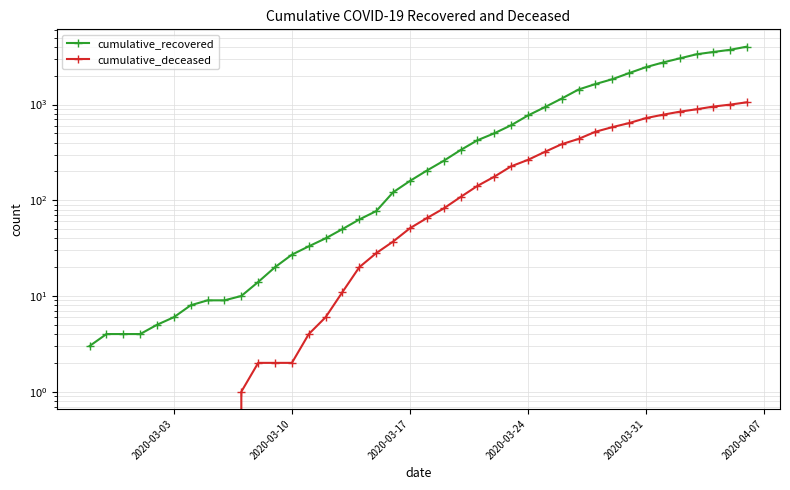

How many data points in cumulative_recovered are above 204?

19